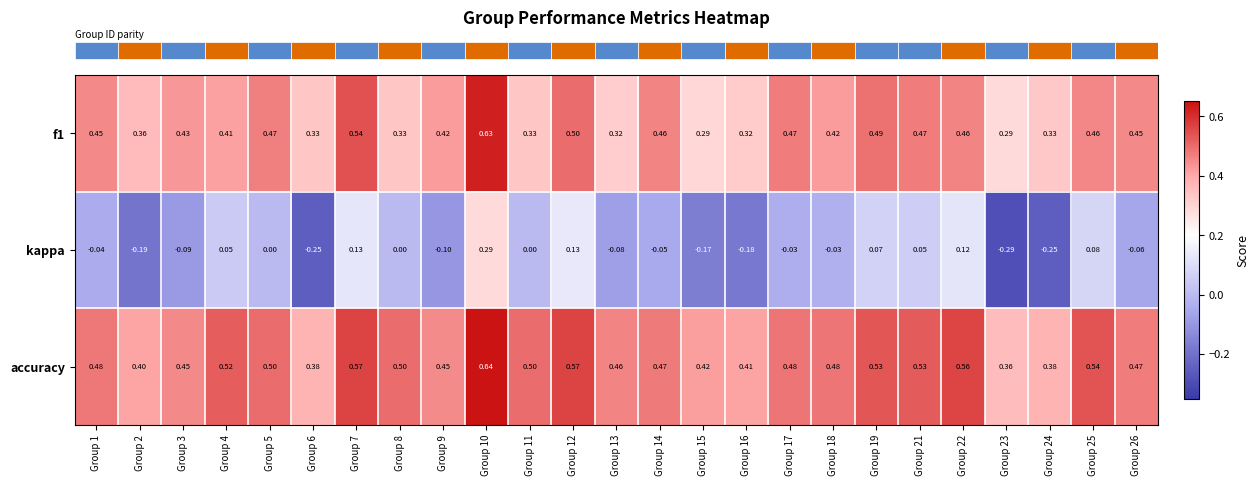

Which series has the largest range (max minus min)?

kappa